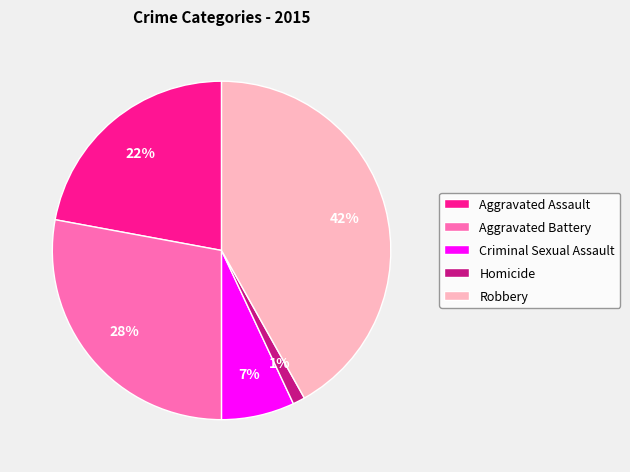

Do Homicide and Robbery together represent more than half of the pie?

No